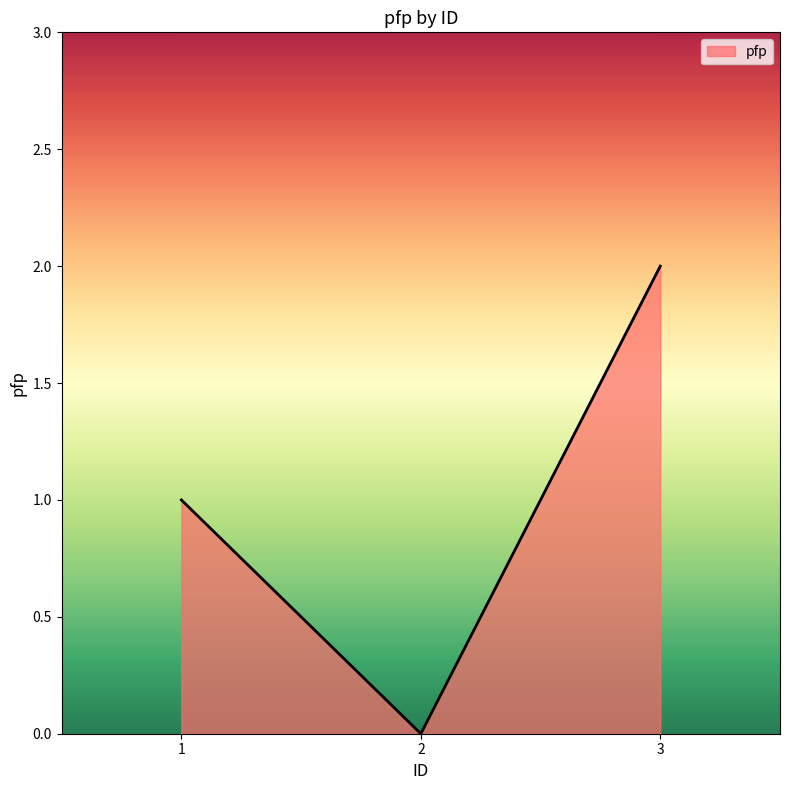

At which label is the value closest to 1?

1